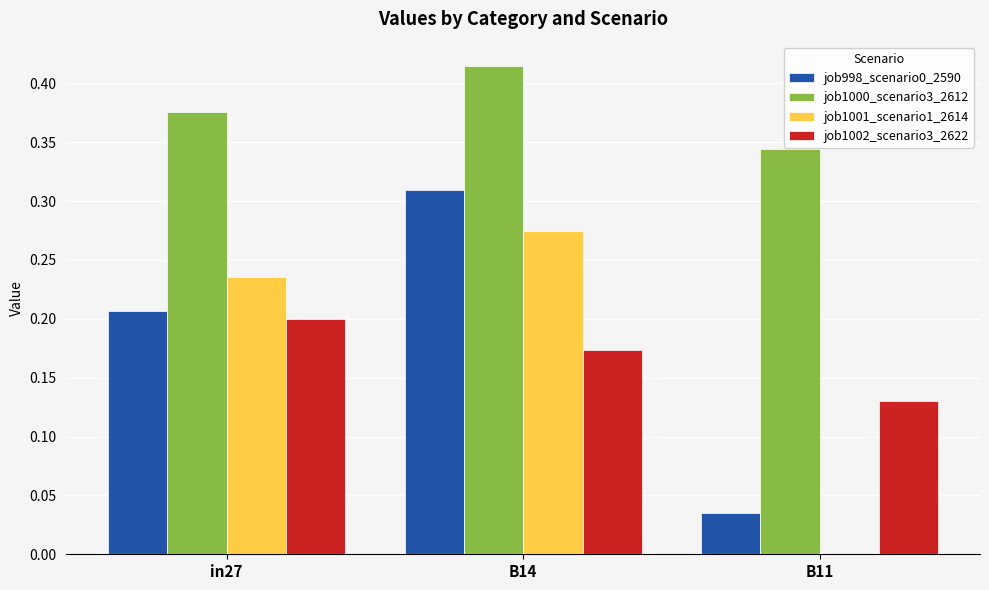

How many groups of bars are there?

3